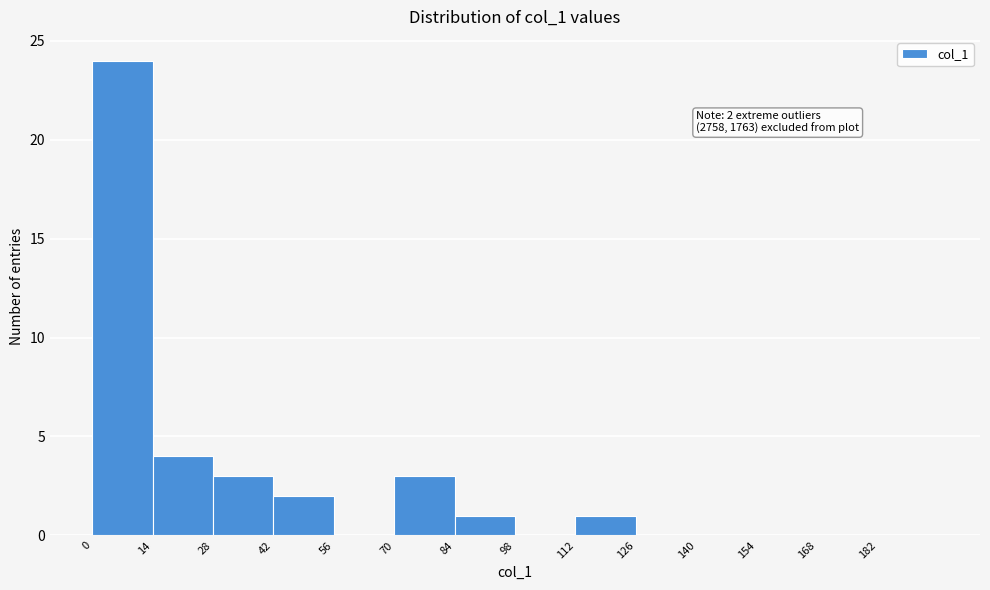

Over which range of the x-axis is the bar tallest?

0 to 14